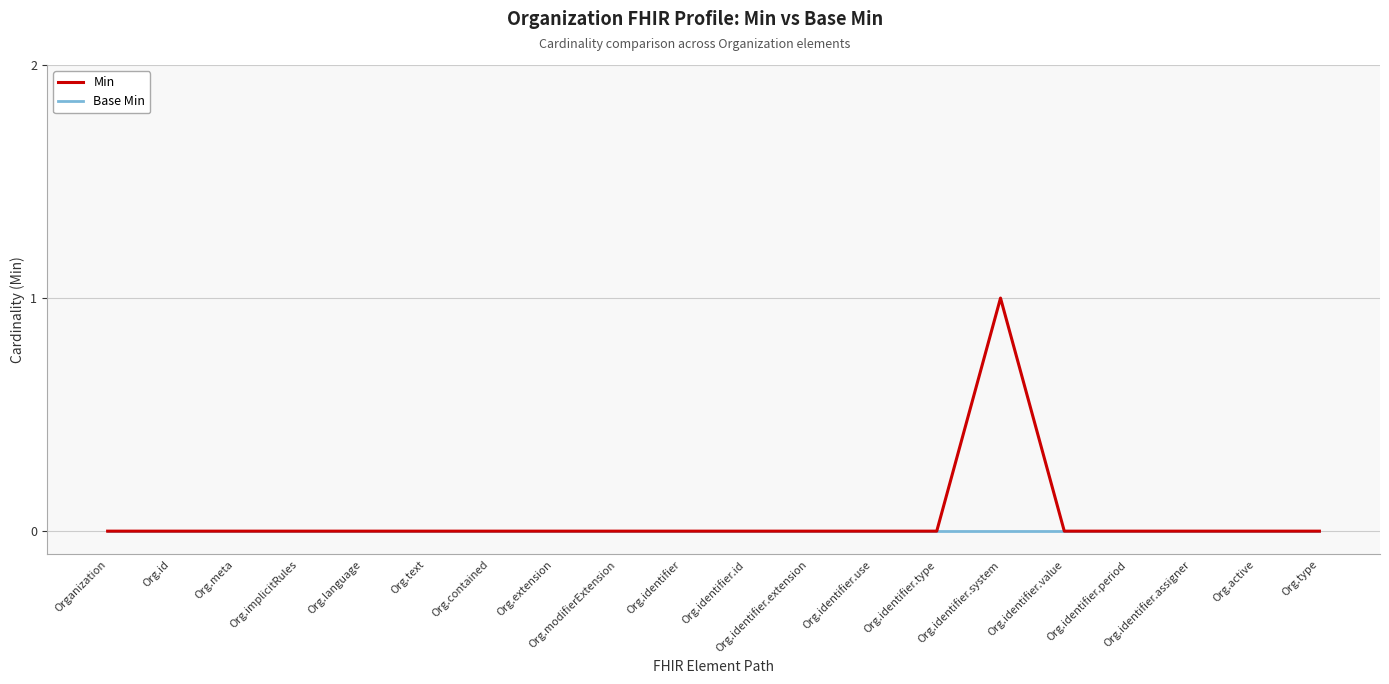

Reading left to right, extract all data points from this chart.

Min: 0	0	0	0	0	0	0	0	0	0	0	0	0	0	1	0	0	0	0	0
Base Min: 0	0	0	0	0	0	0	0	0	0	0	0	0	0	0	0	0	0	0	0